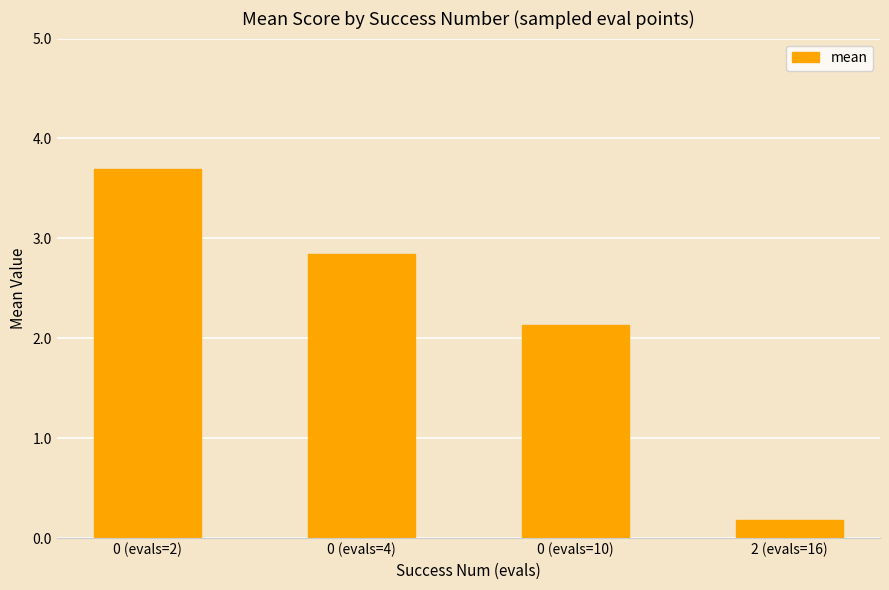

What is the label of the 2nd bar from the right?

0 (evals=10)